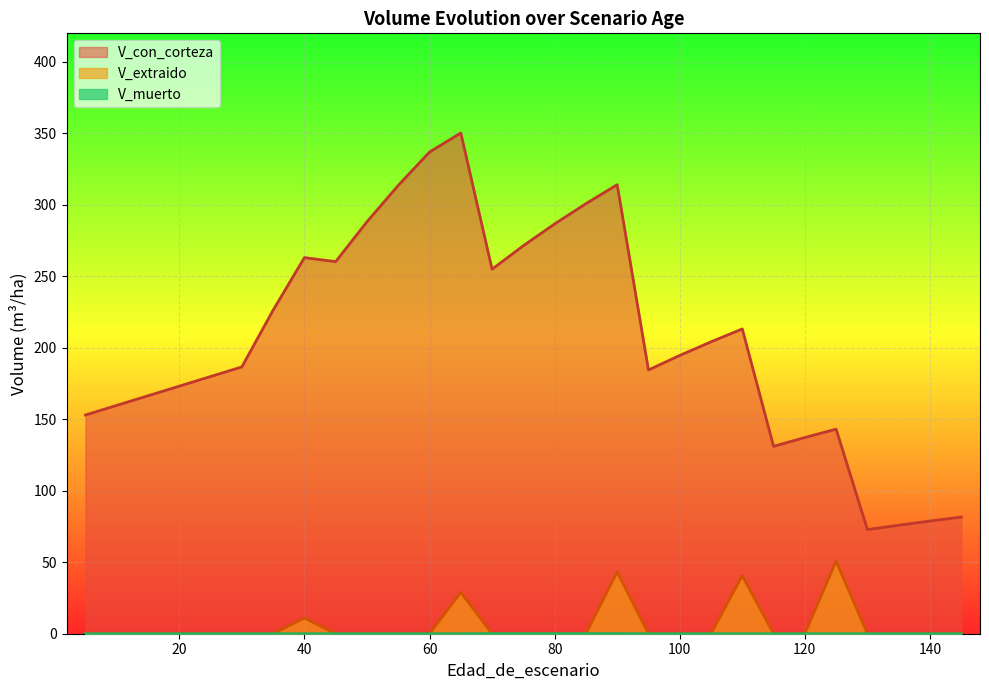

At which label is V_muerto closest to 0?

5